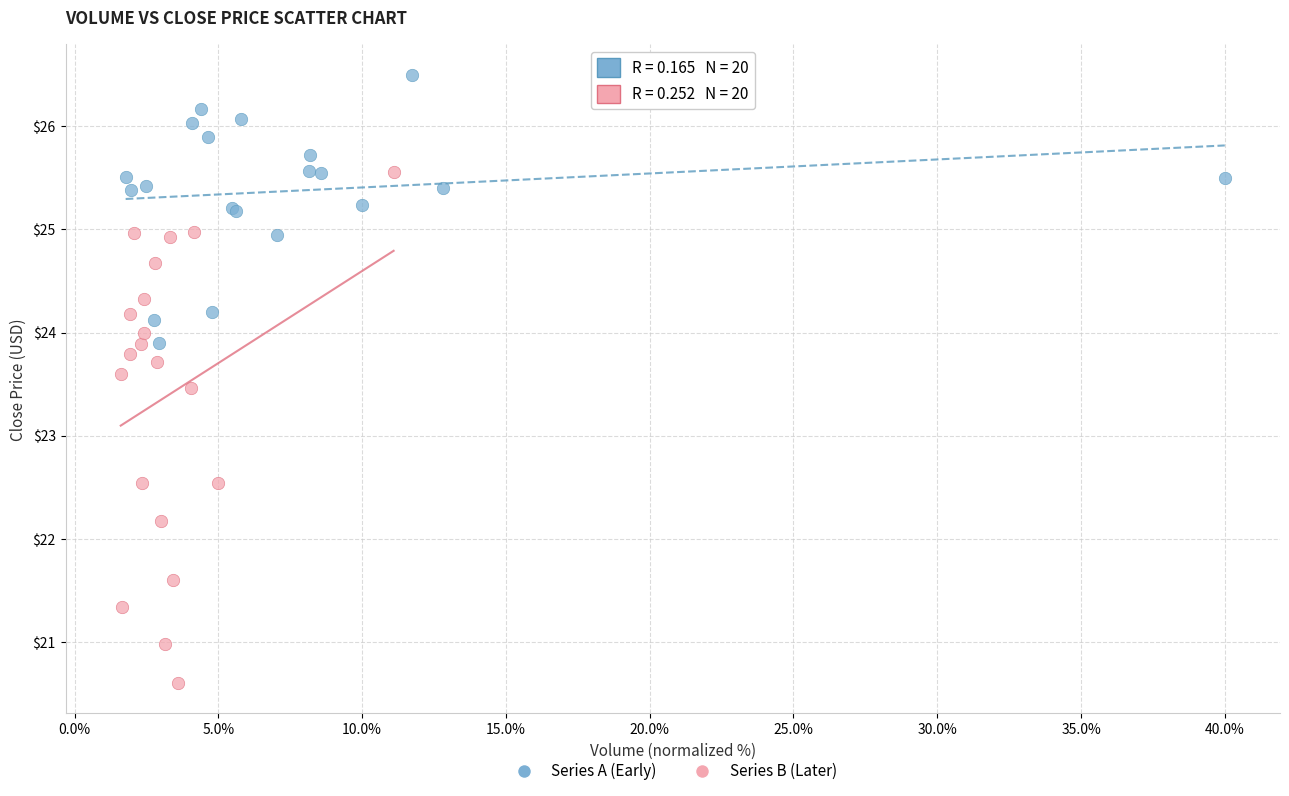

Which series reaches the minimum Y coordinate?

Series B (Later)